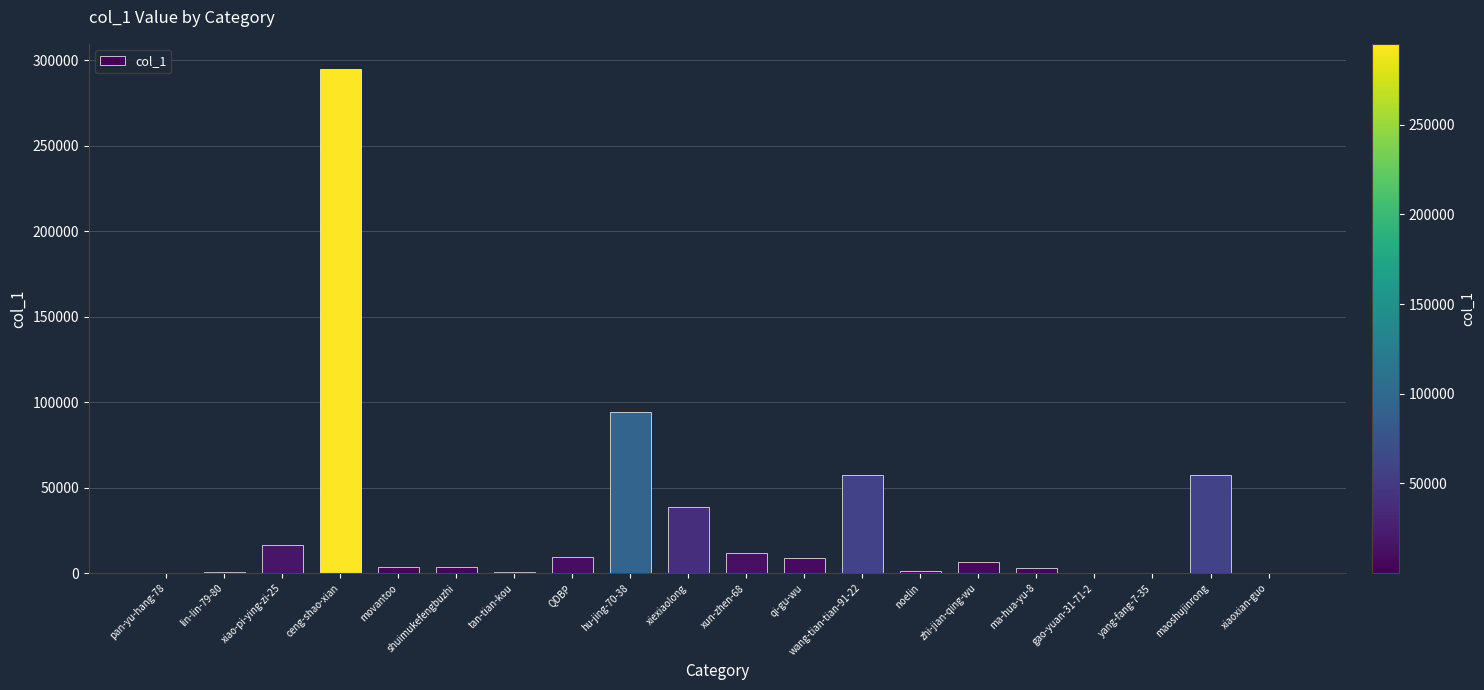

Where is the data nearest to the value 147498?

hu-jing-70-38